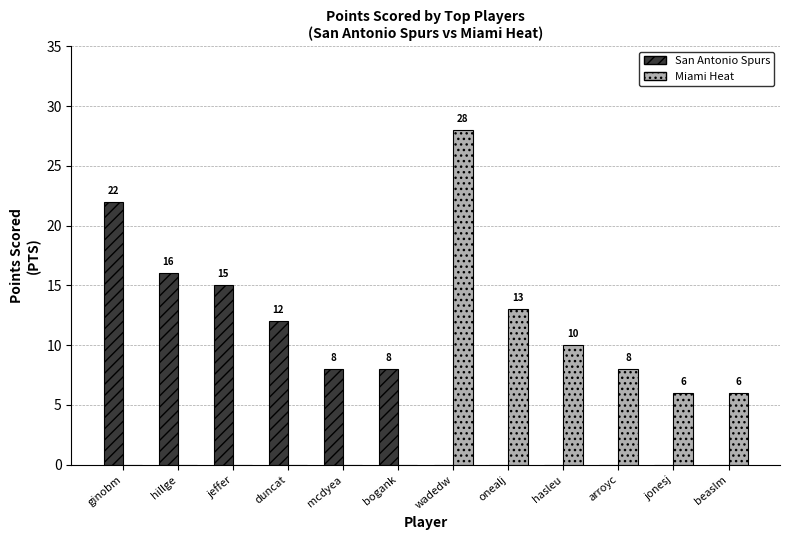

What is the spread (max minus min) of values at ginobm?

22